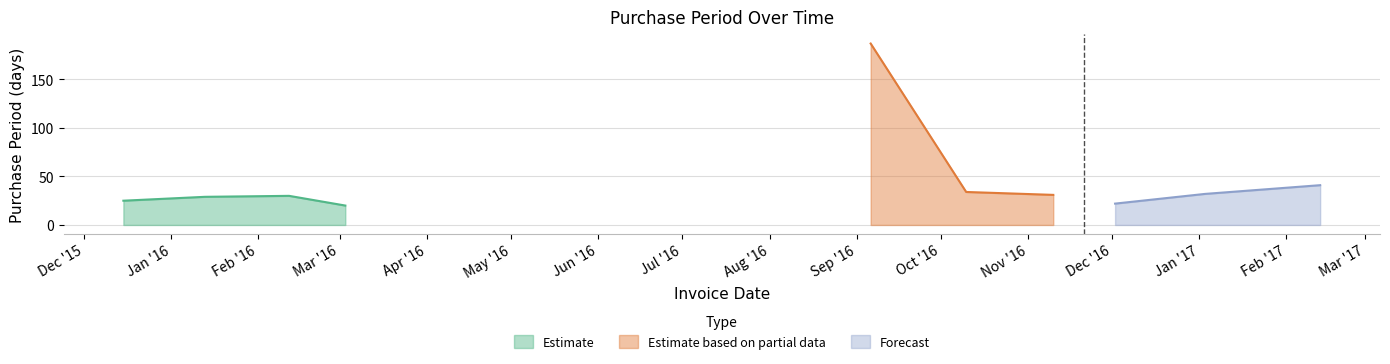

What position from the left is 2016-03-03?

4